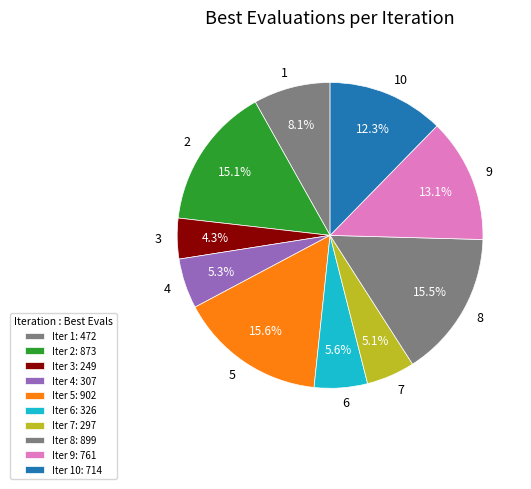

Which has a higher value, 4 or 8?

8